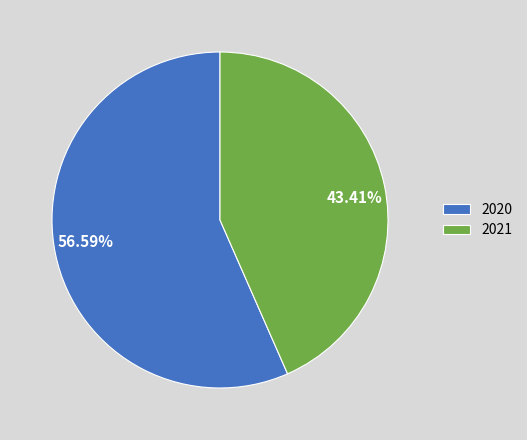

What is the ratio of the value at 43.41% to the value at 56.59%?

0.8